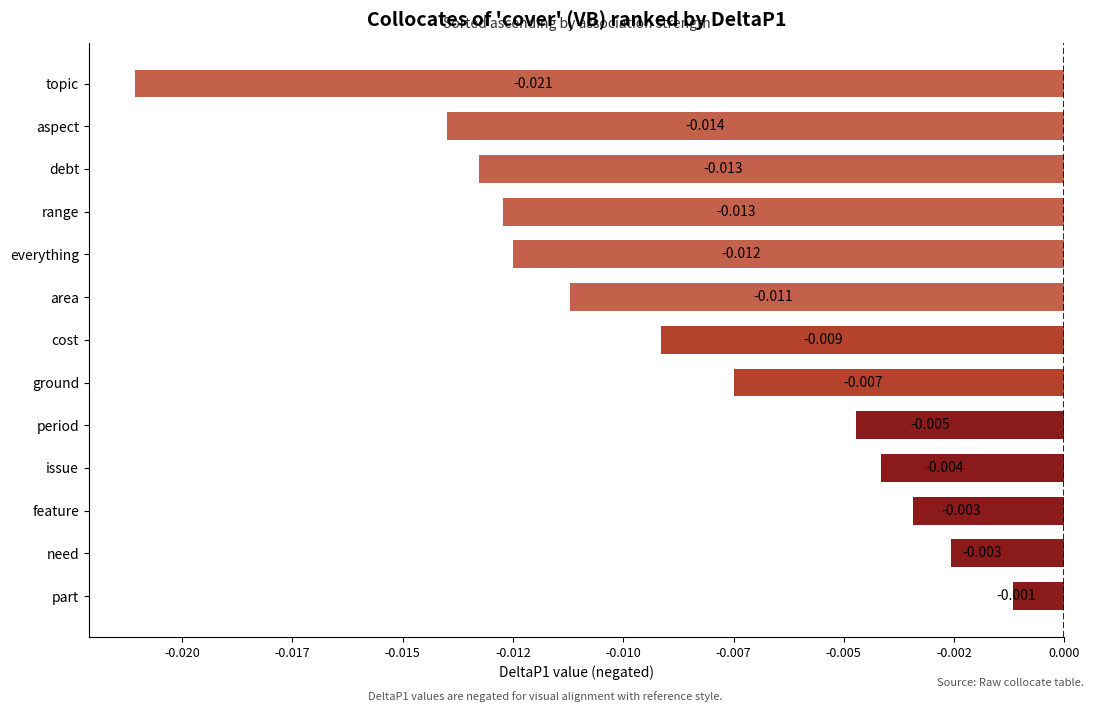

Which category has the highest value across all series?

part